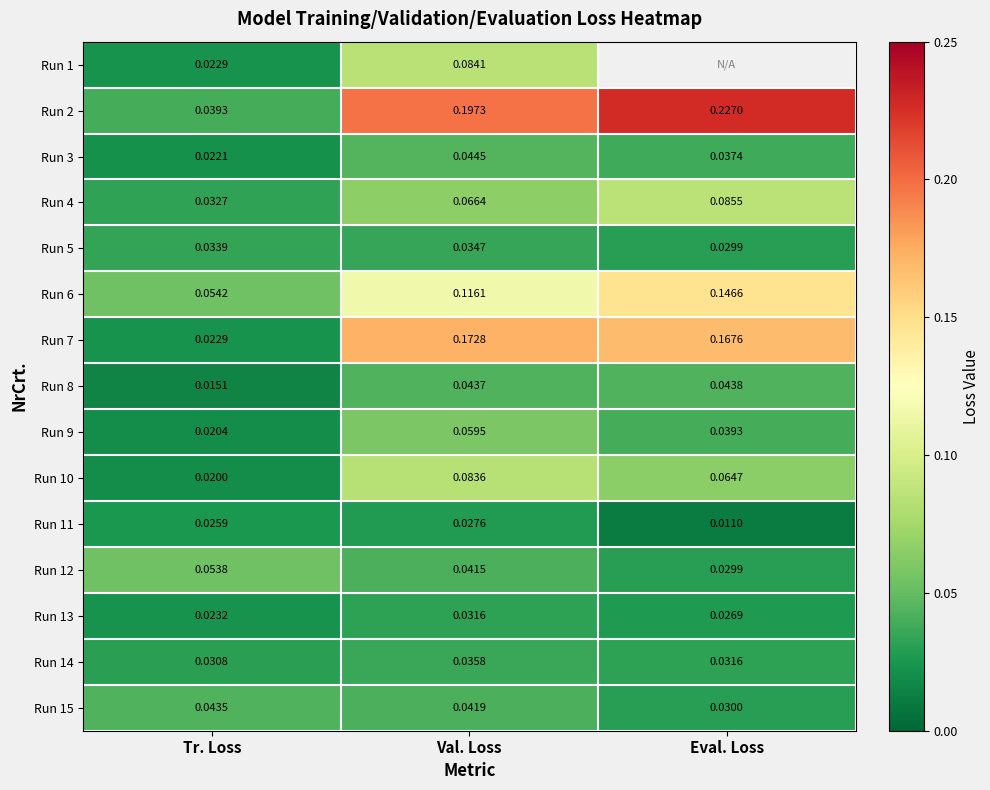

Which category has the highest value in the Run 2 series?

Eval. Loss